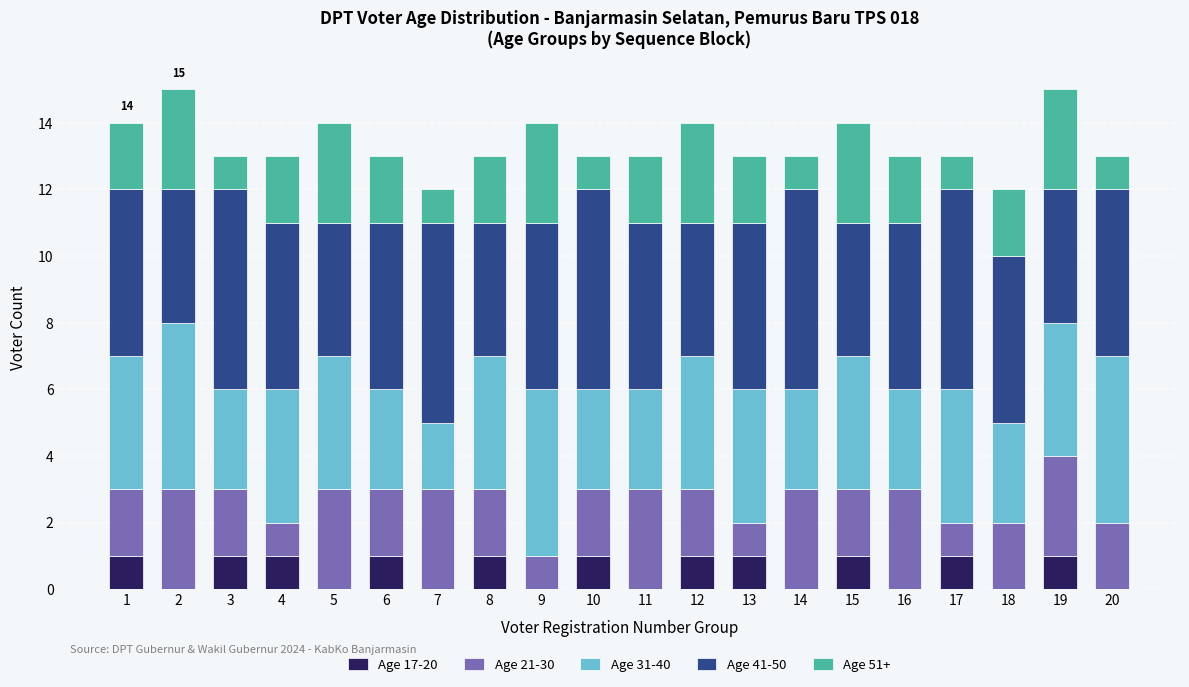

What are all the series names shown in the legend?

Age 17-20, Age 21-30, Age 31-40, Age 41-50, Age 51+